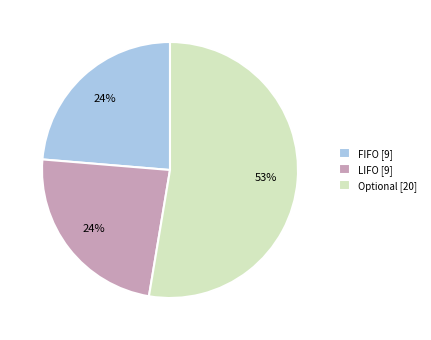

How many slices are in this pie chart?

3